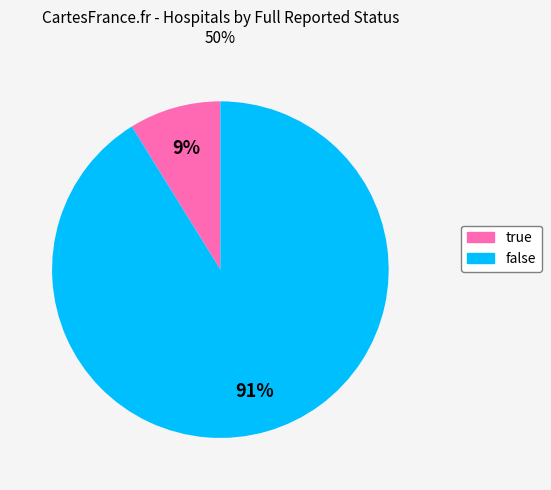

Count the number of slices in the pie.

2